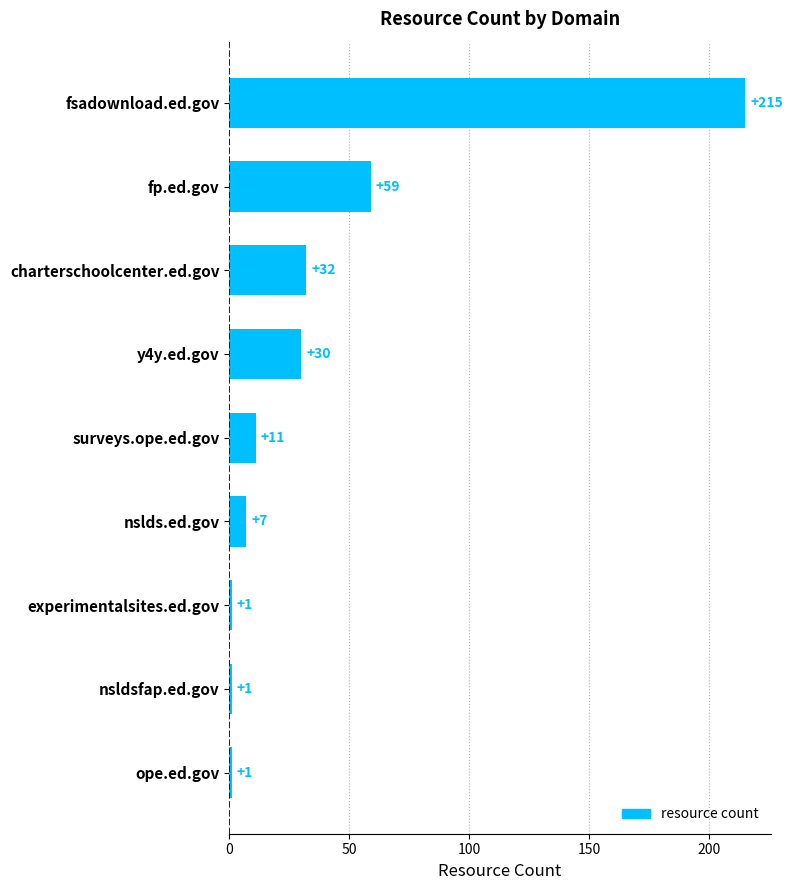

Between ope.ed.gov and charterschoolcenter.ed.gov, which is larger?

charterschoolcenter.ed.gov